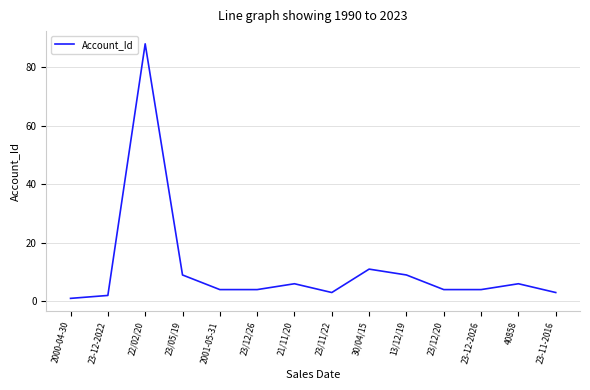

What is the greatest value displayed?

88